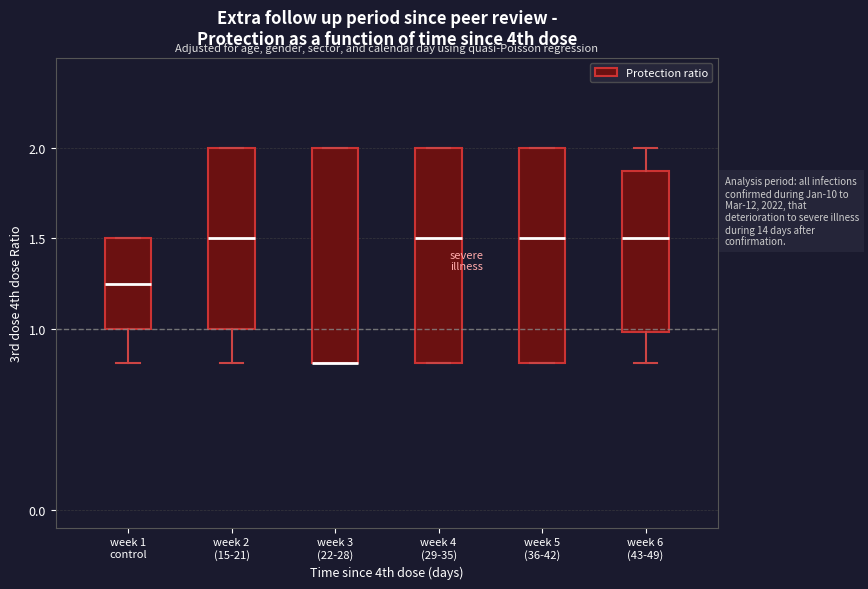

Where is the lower edge of the box for week 4 (29-35) on the y-axis? The values are not printed on the chart, so give them approximately, as read against the axis.

0.80